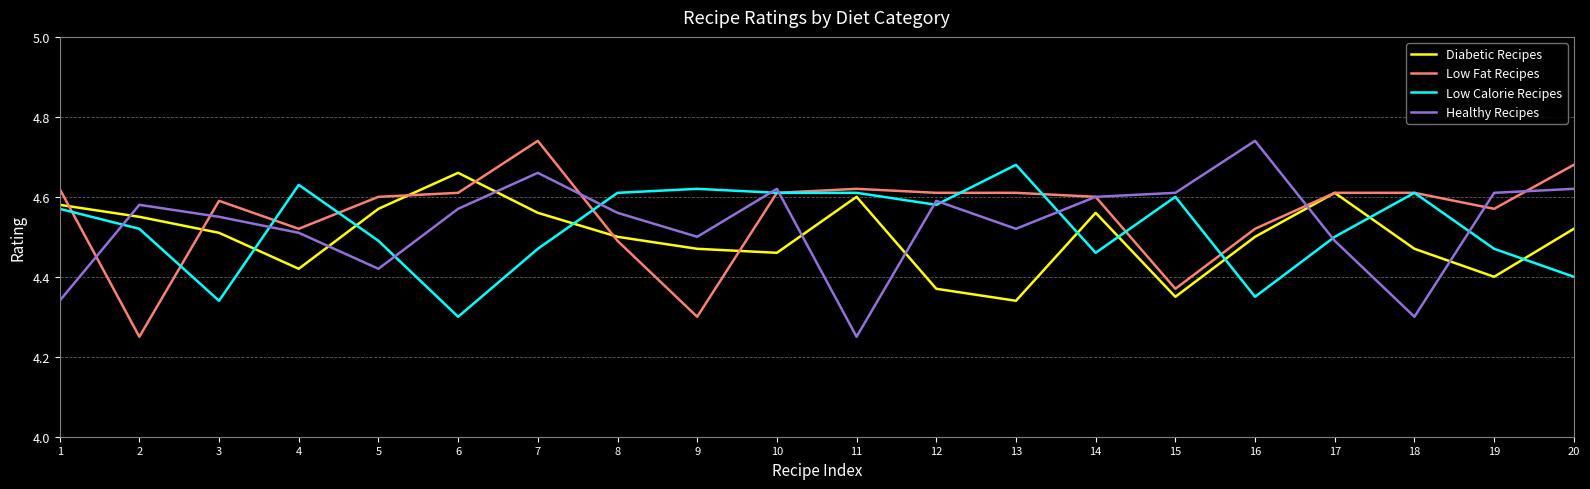

How many lines are shown in the chart?

4